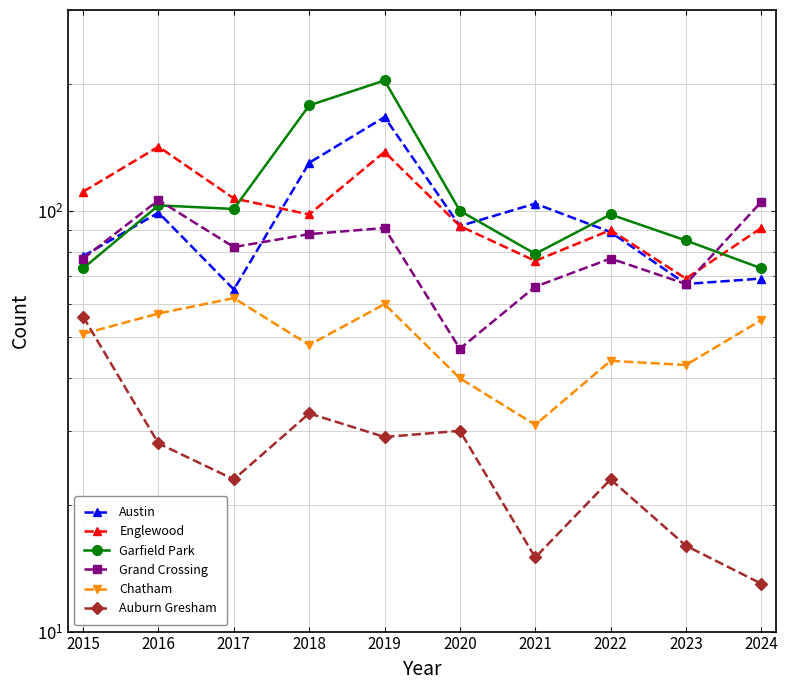

List the labels in order of Auburn Gresham value, smallest first.

2024, 2021, 2023, 2017, 2022, 2016, 2019, 2020, 2018, 2015